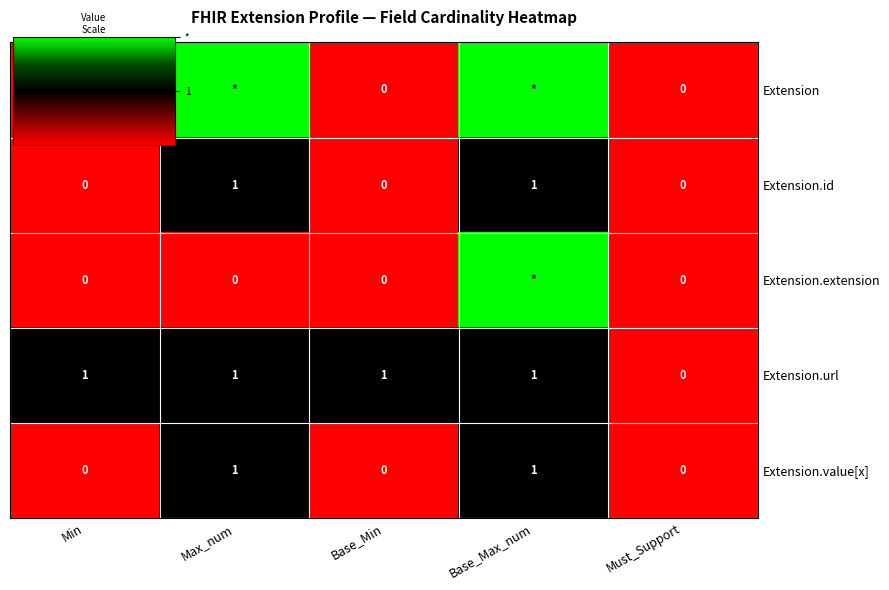

Between Base_Max_num and Base_Min, which is larger?

Base_Max_num